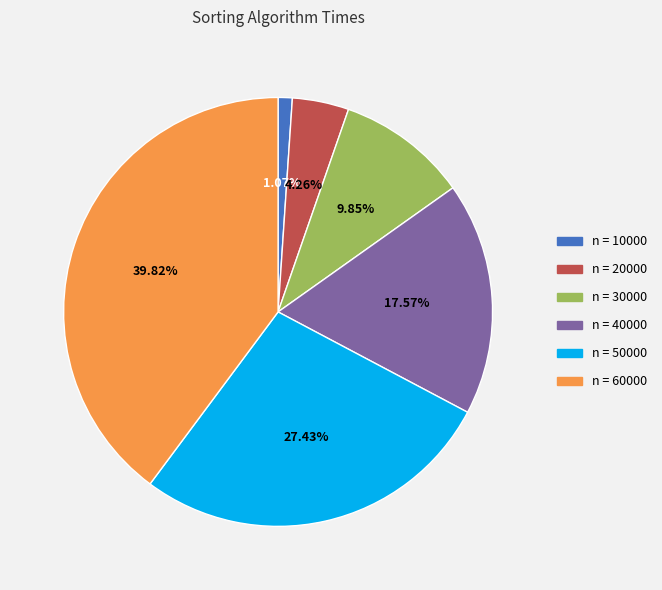

Do n = 20000 and n = 60000 together represent more than half of the pie?

No